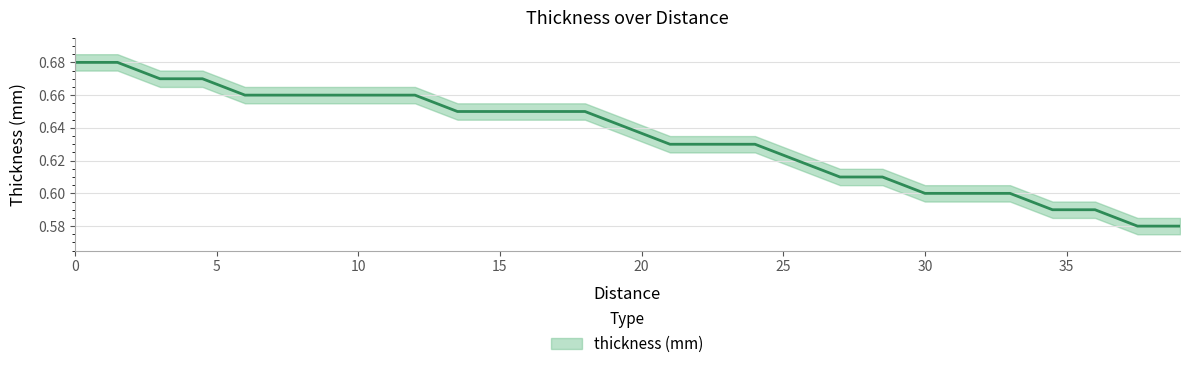

How many values are between 0 and 1?

27